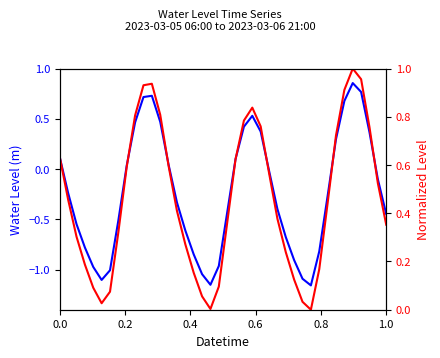

True or false: Water Level (m) and Normalized Level intersect in this chart.

False